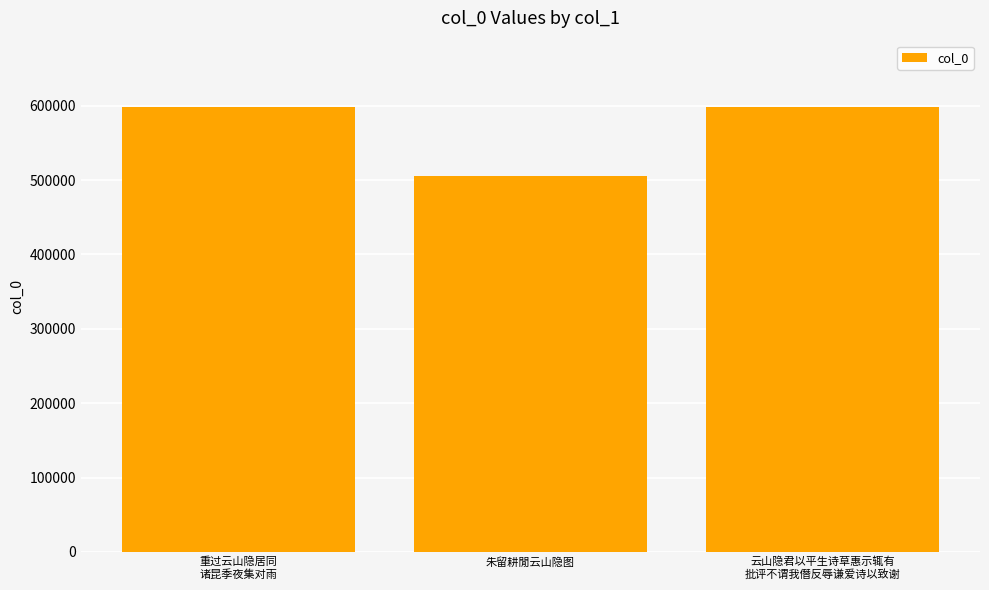

How many data points are less than 597866?

1